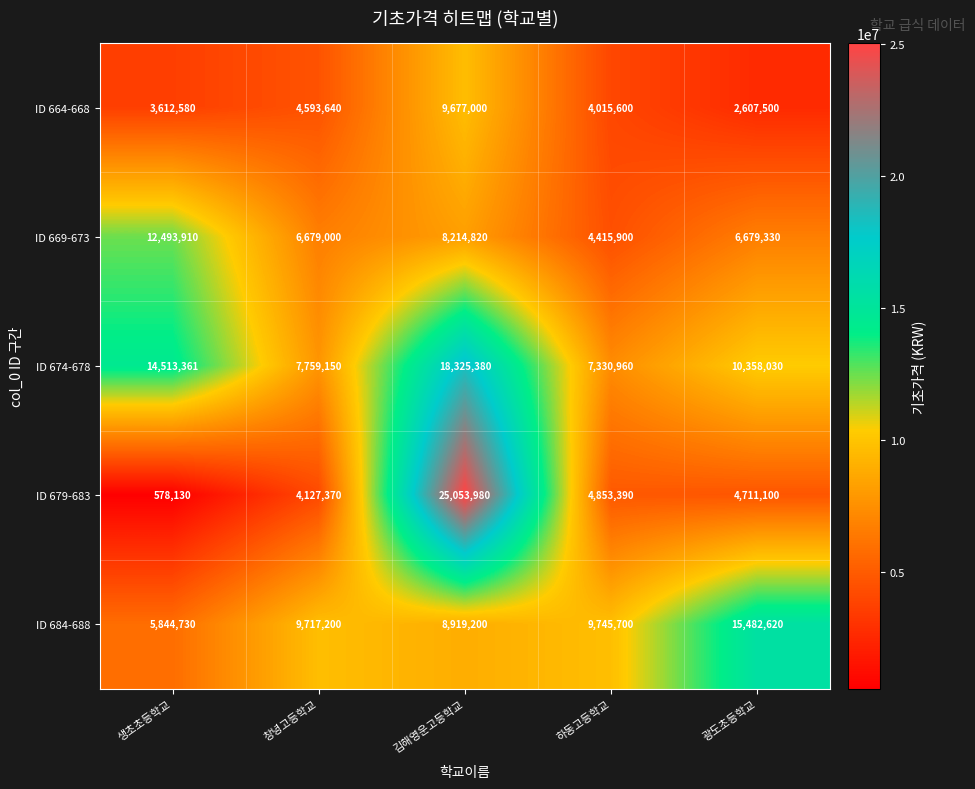

List the series in order of their peak value, lowest first.

ID 664-668, ID 669-673, ID 684-688, ID 674-678, ID 679-683